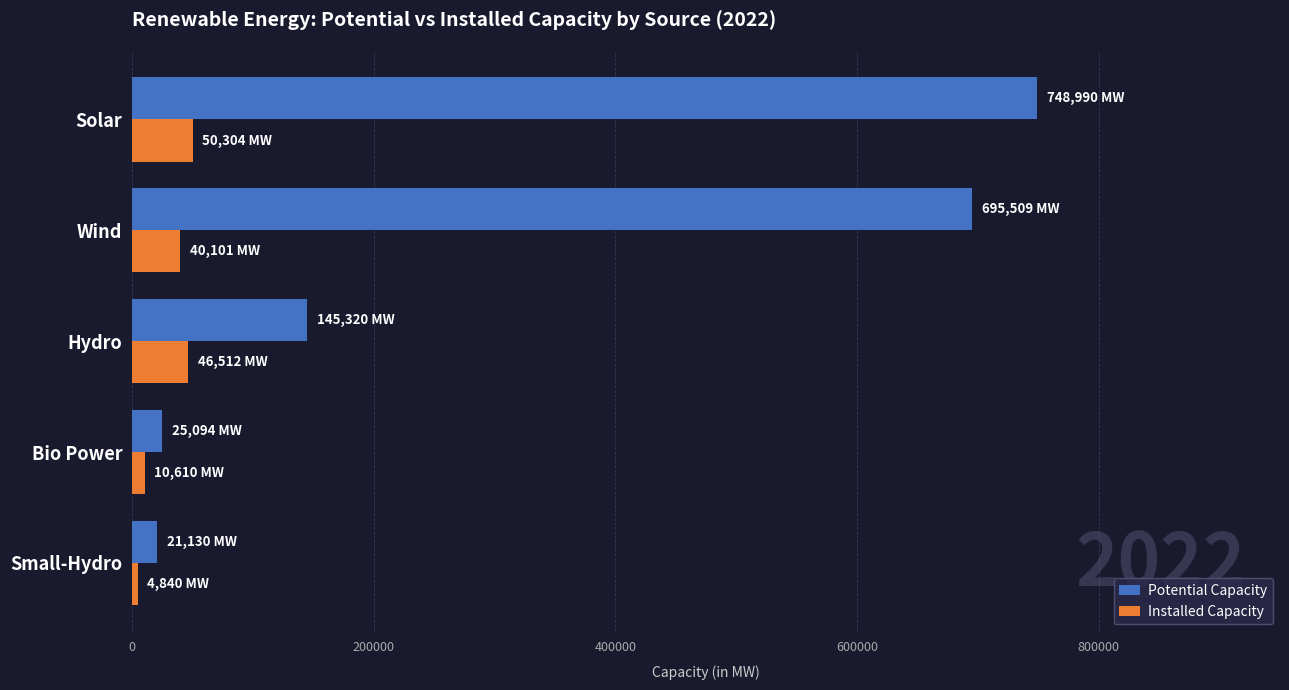

At which label is Installed Capacity closest to 27571?

Wind